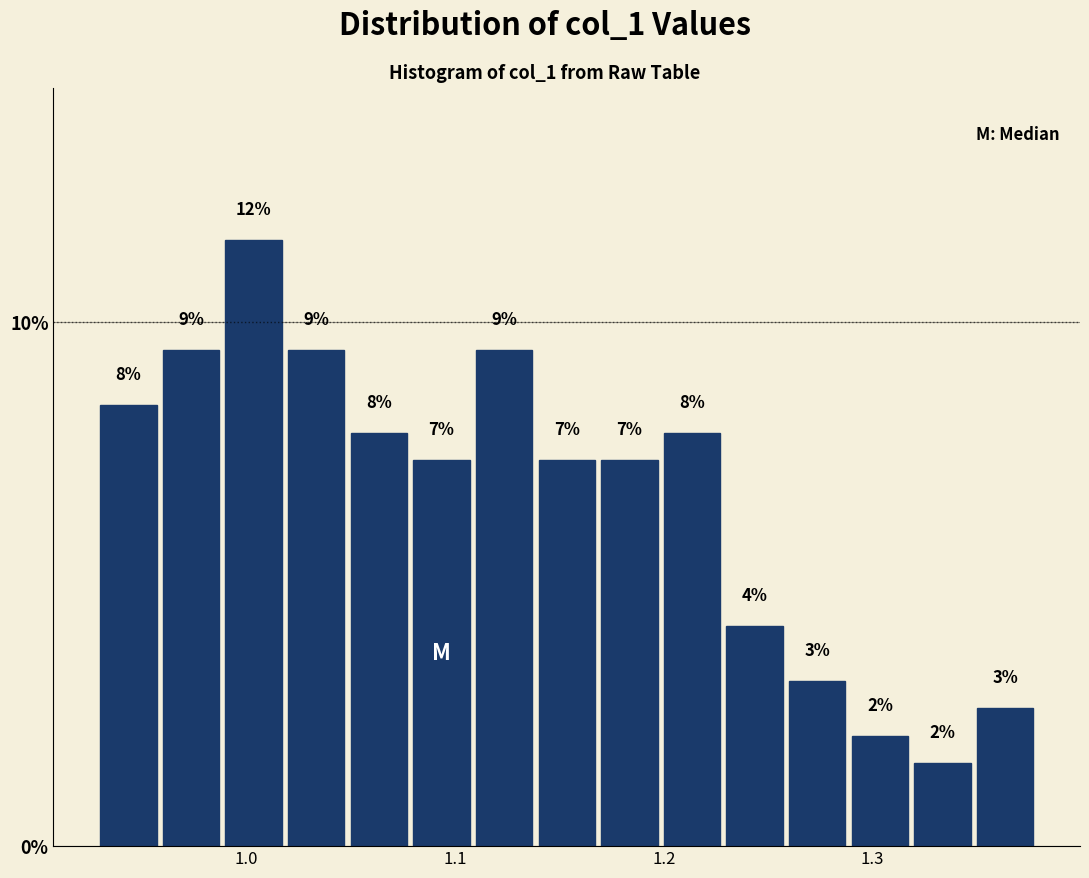

Read against the x-axis, roughly where is the centre of the tallest bar?

1.00